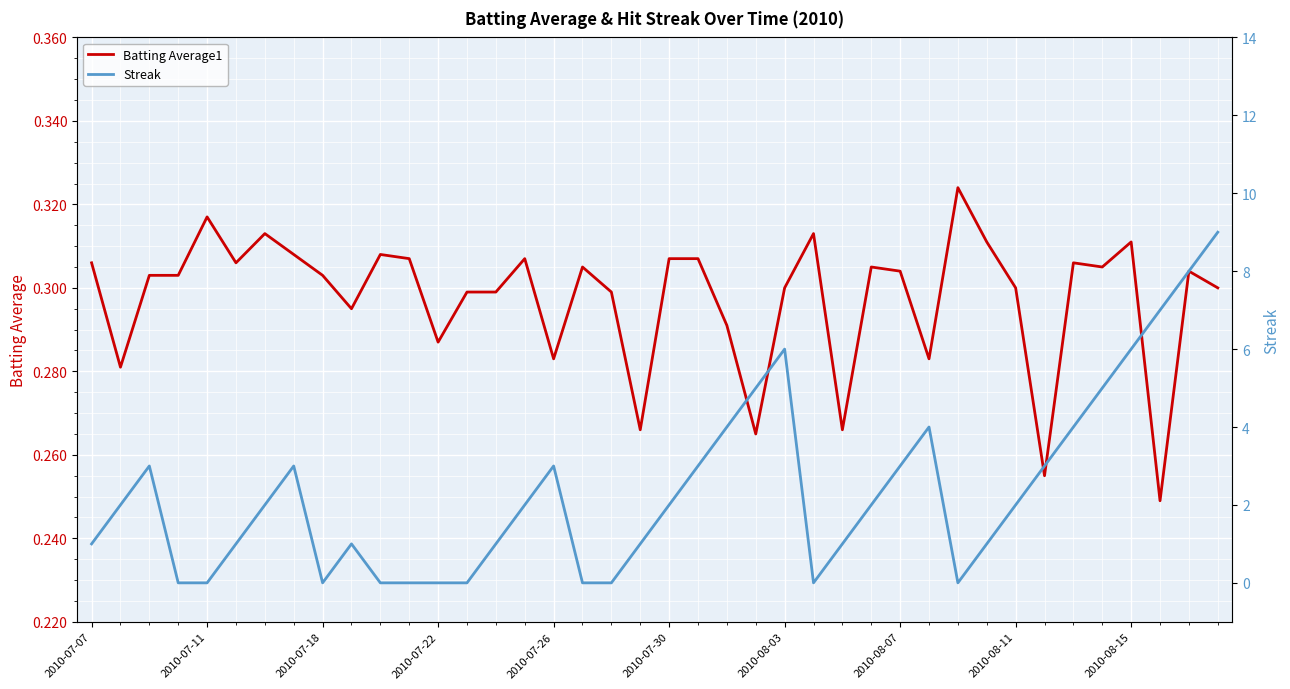

What is the total value across all series at 2010-07-26?

3.3